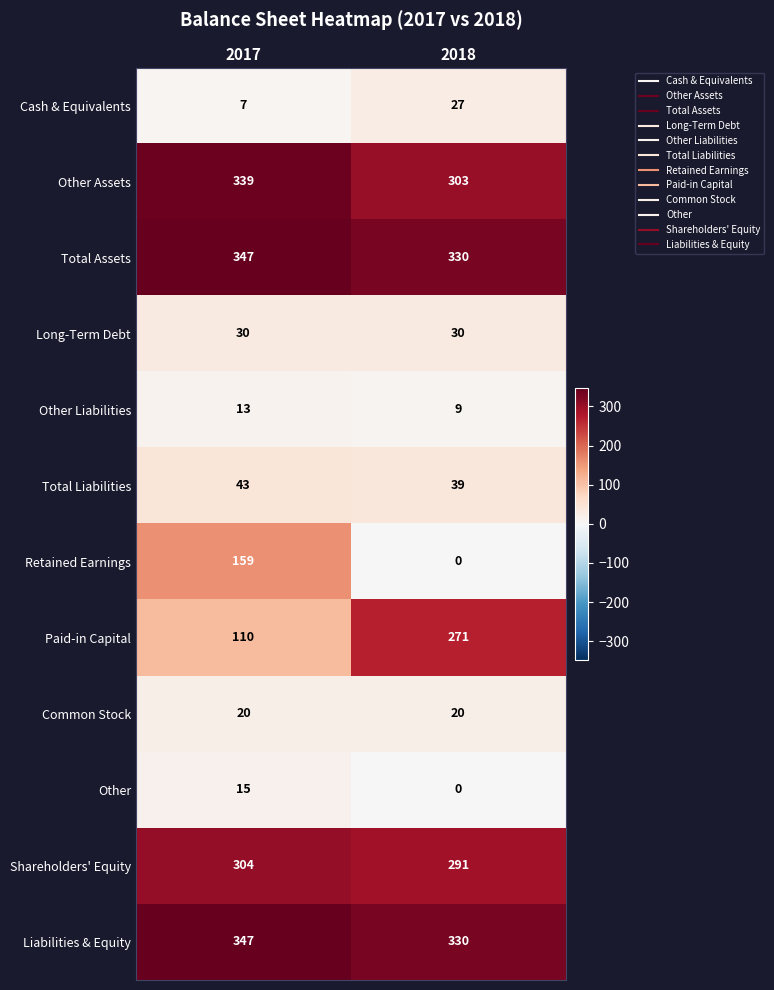

Count the number of categories in the chart.

2